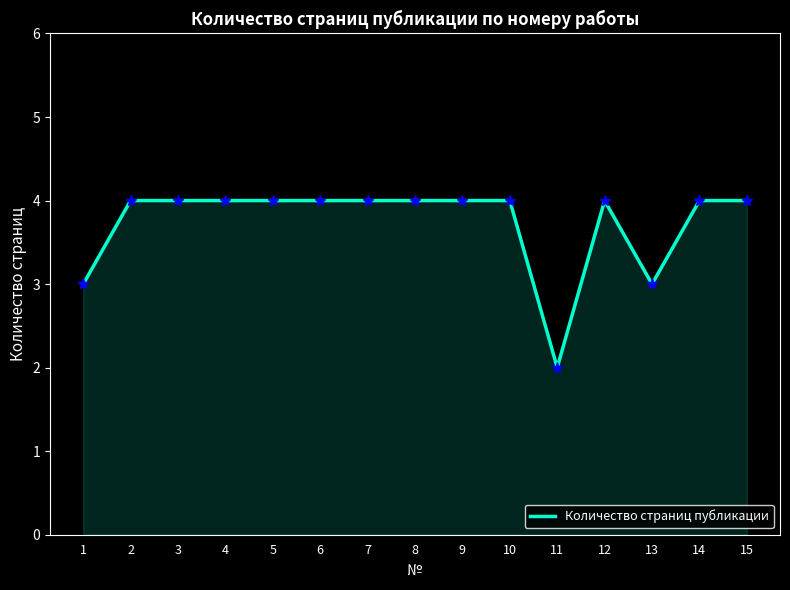

Which category has the lowest value across all series?

11